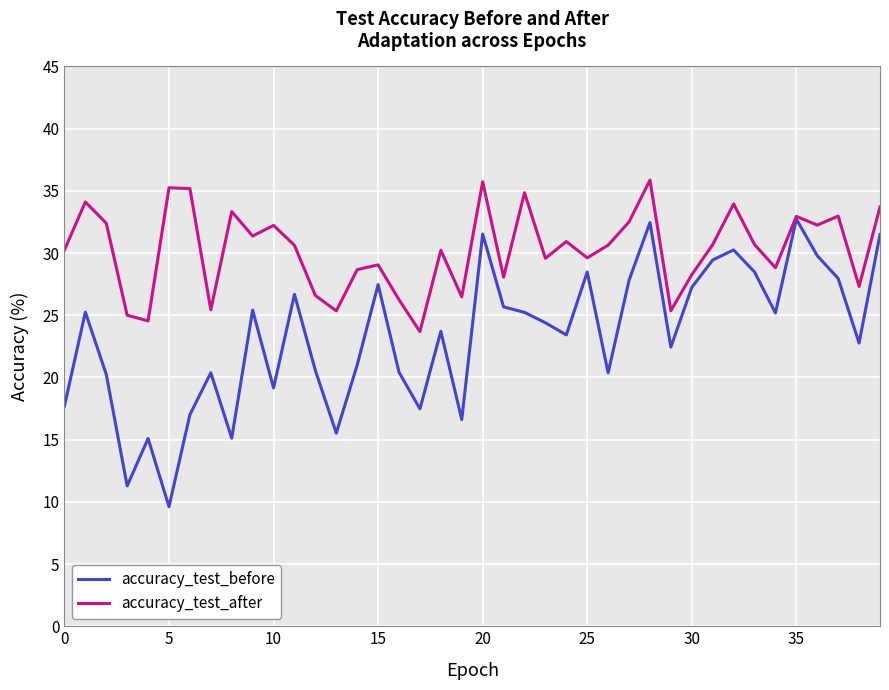

Which series has the largest total across all categories?

accuracy_test_after